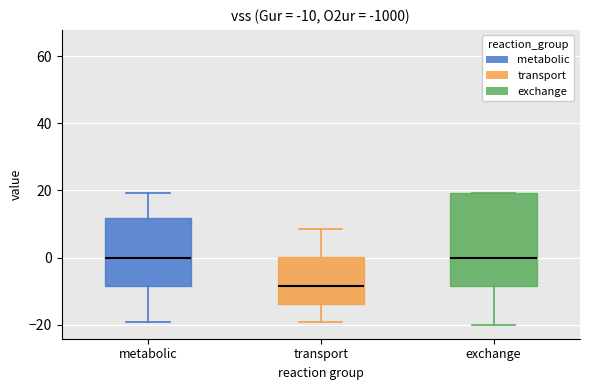

Comparing the boxes themselves (not the whiskers), which one is the tallest?

exchange